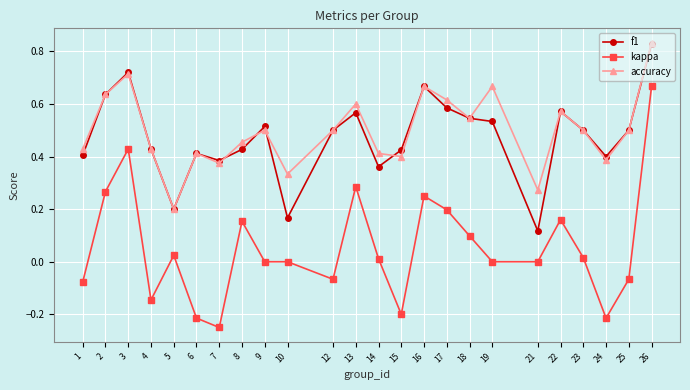

Where is the first local minimum for f1?

5